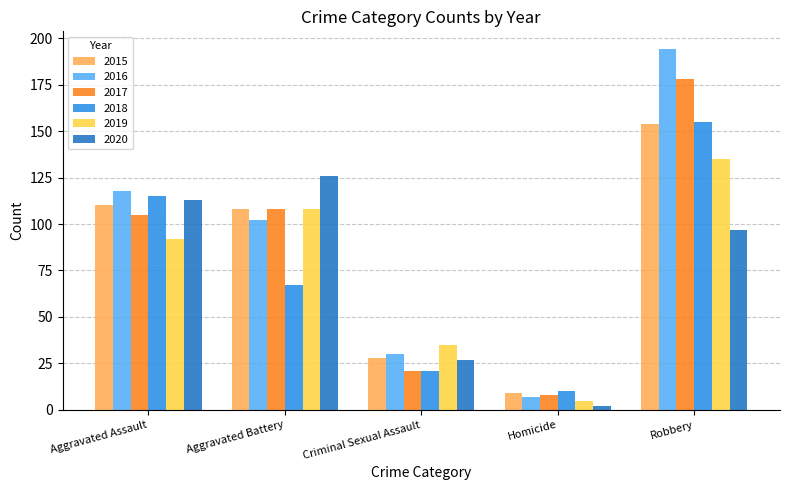

What is the maximum value for 2018?

155